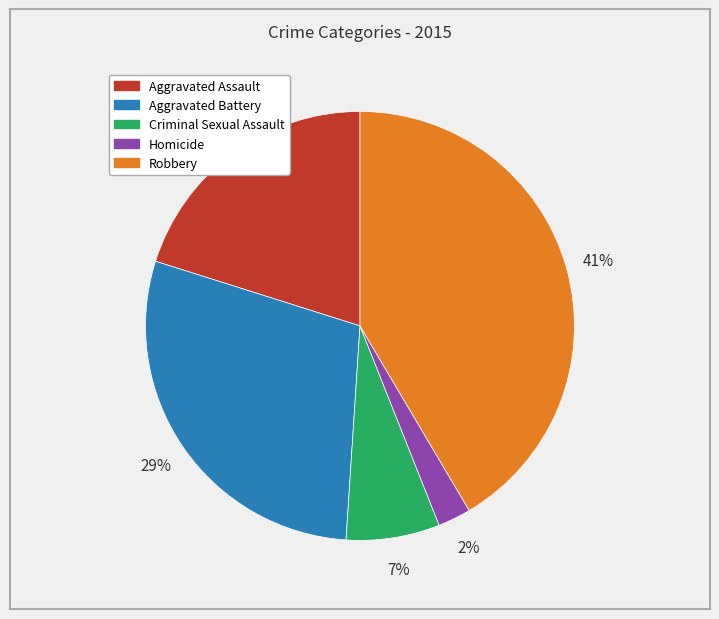

Do Homicide and Aggravated Battery together represent more than half of the pie?

No